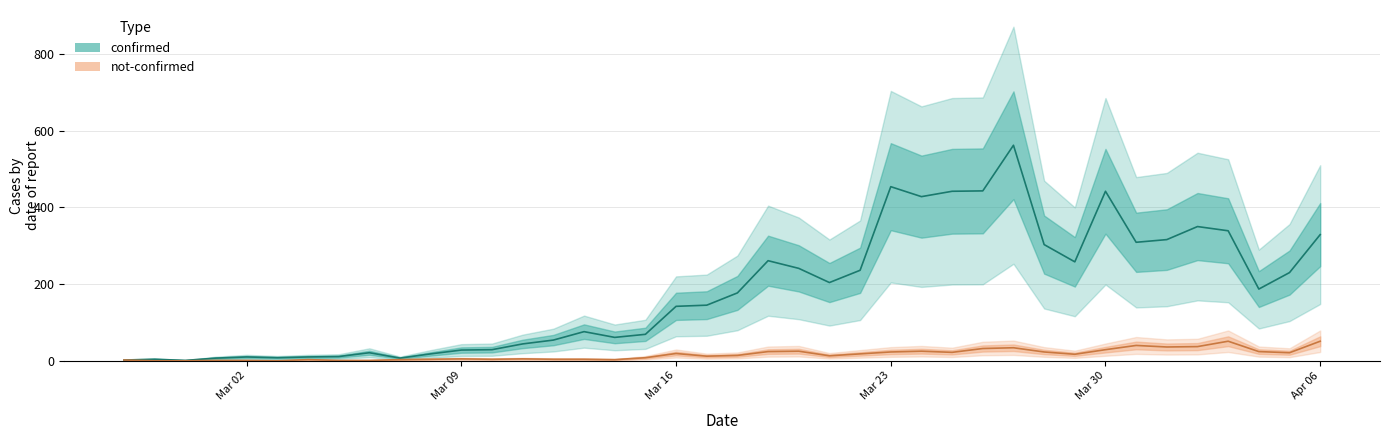

At which category is the sum across all series the highest?

2020-03-27